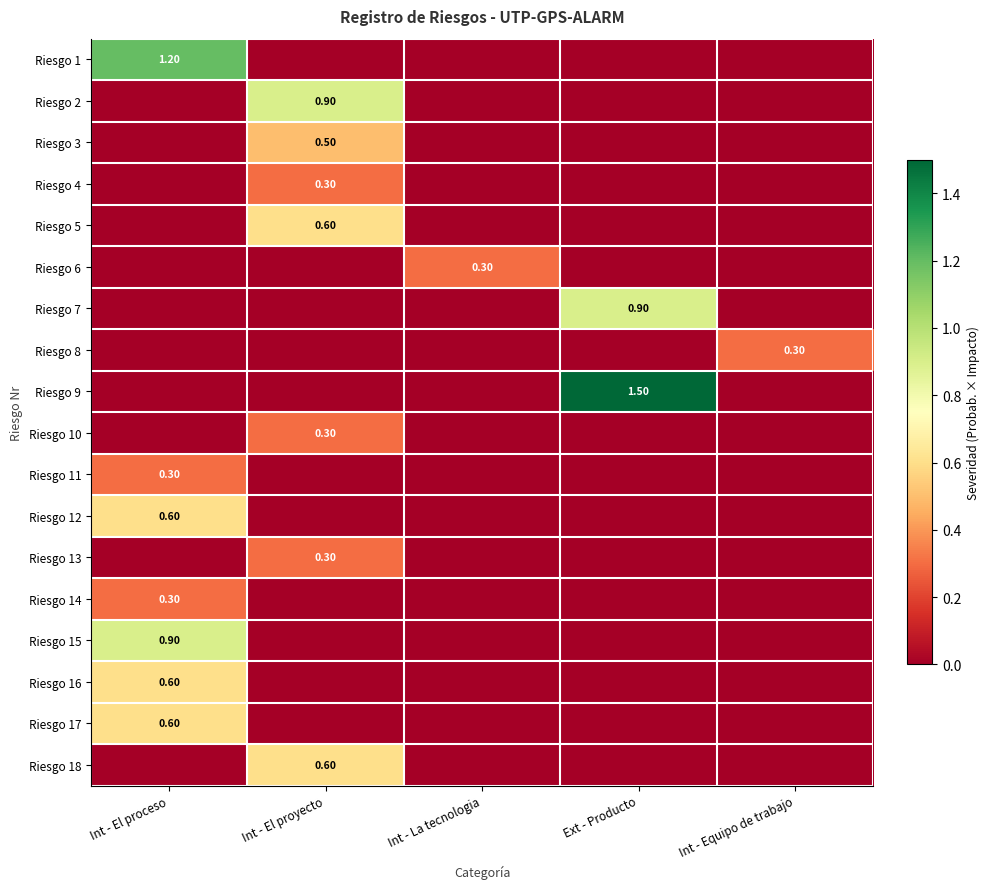

List the labels in order of Riesgo 9 value, largest first.

Ext - Producto, Int - El proceso, Int - El proyecto, Int - La tecnologia, Int - Equipo de trabajo